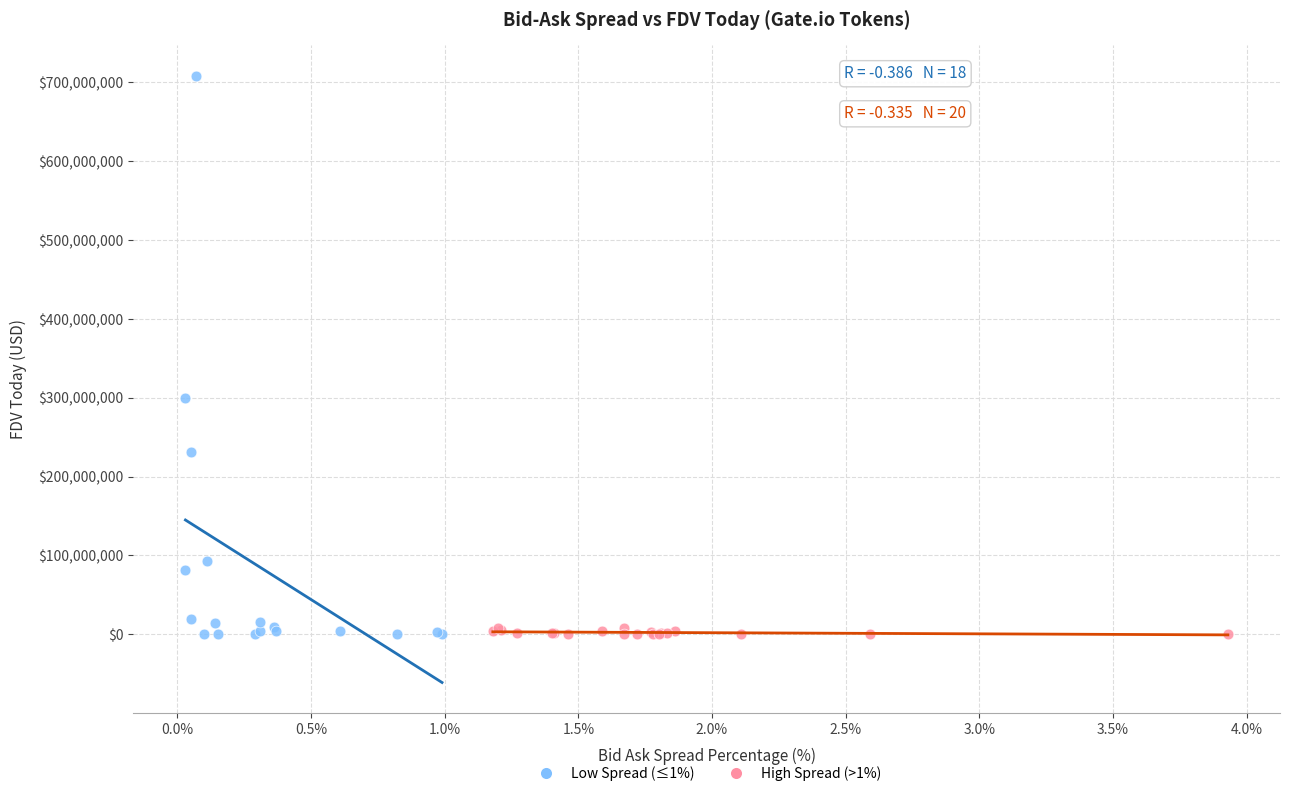

Which series has the largest Y range (max minus min)?

Low Spread (≤1%)